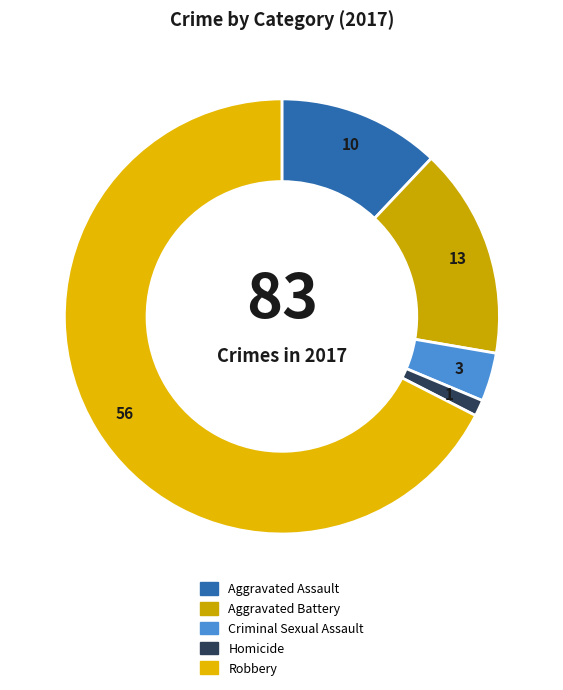

To the nearest percent, what is the difference between the Aggravated Assault and Criminal Sexual Assault slice percentages?

8%